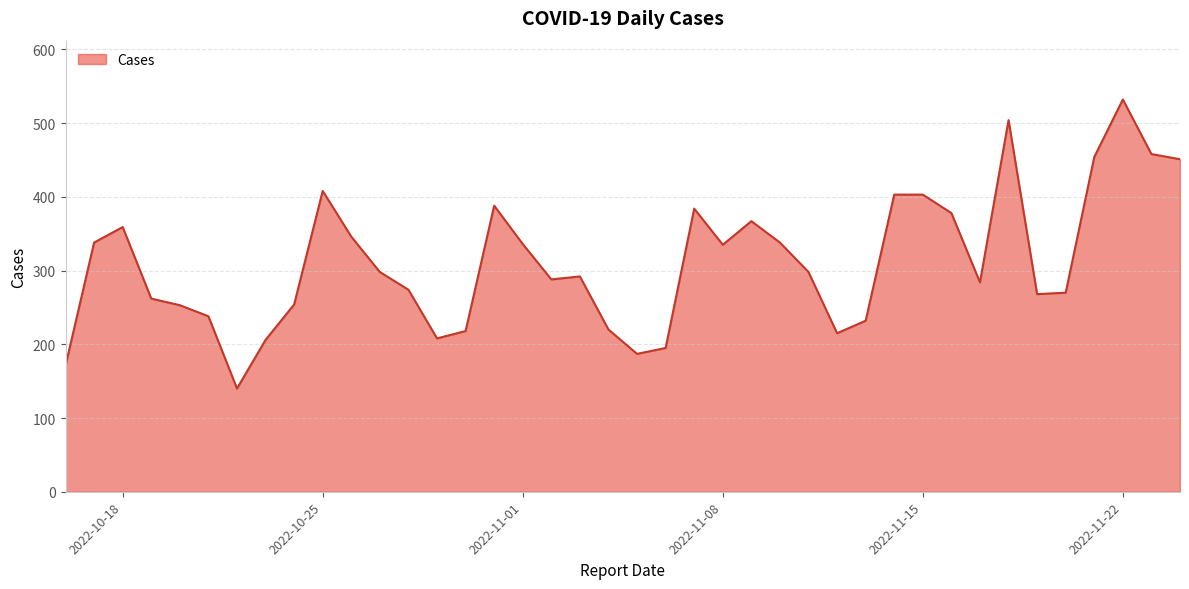

What is the greatest value displayed?

532